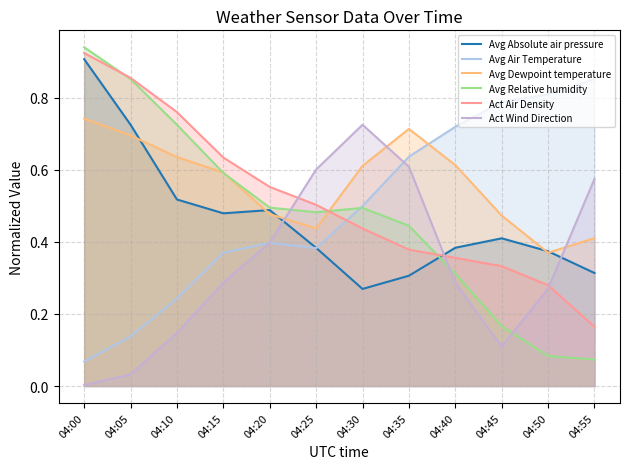

True or false: Act Wind Direction and Avg Dewpoint temperature intersect in this chart.

True